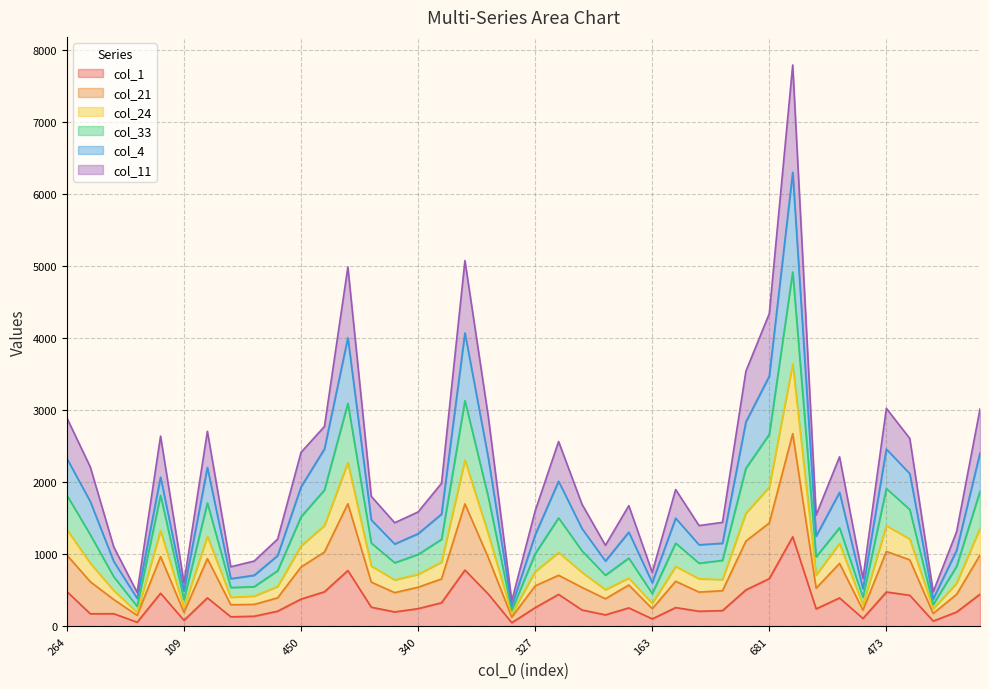

What is the difference between the highest and lowest values at 410?

1538